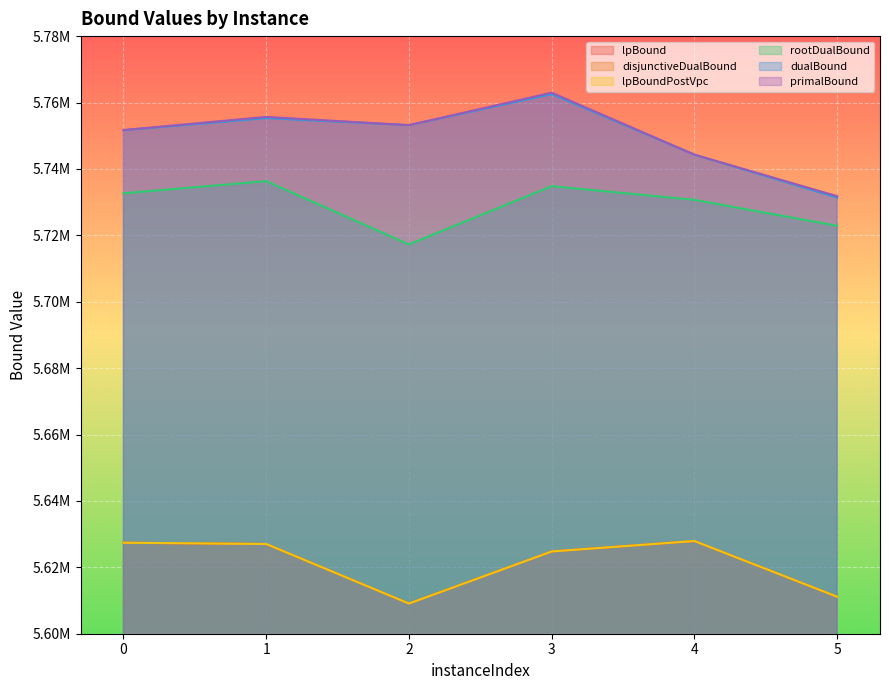

Is it true that rootDualBound equals 3583419.2 at 0?

False